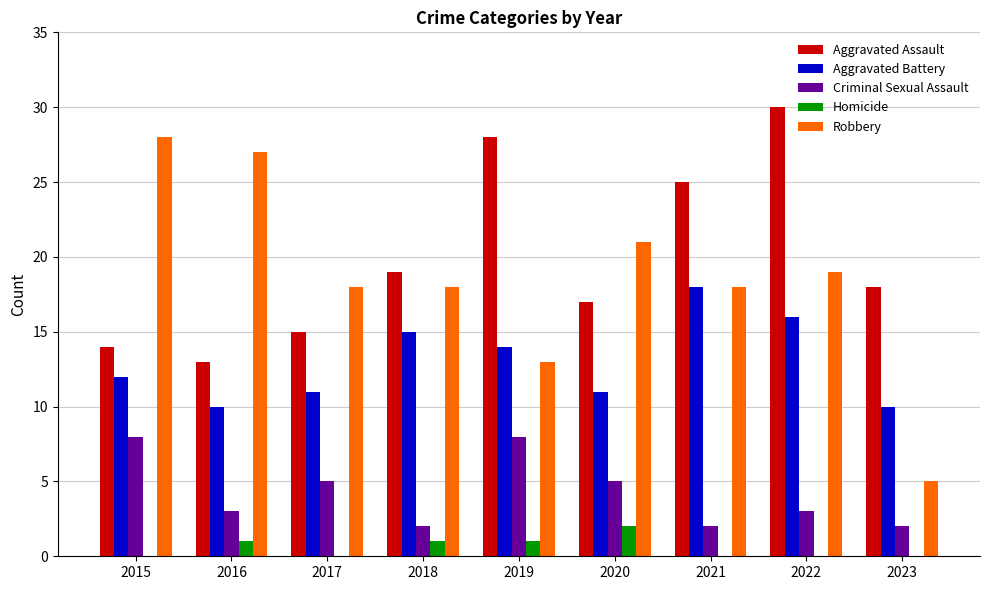

Which series has the largest range (max minus min)?

Robbery